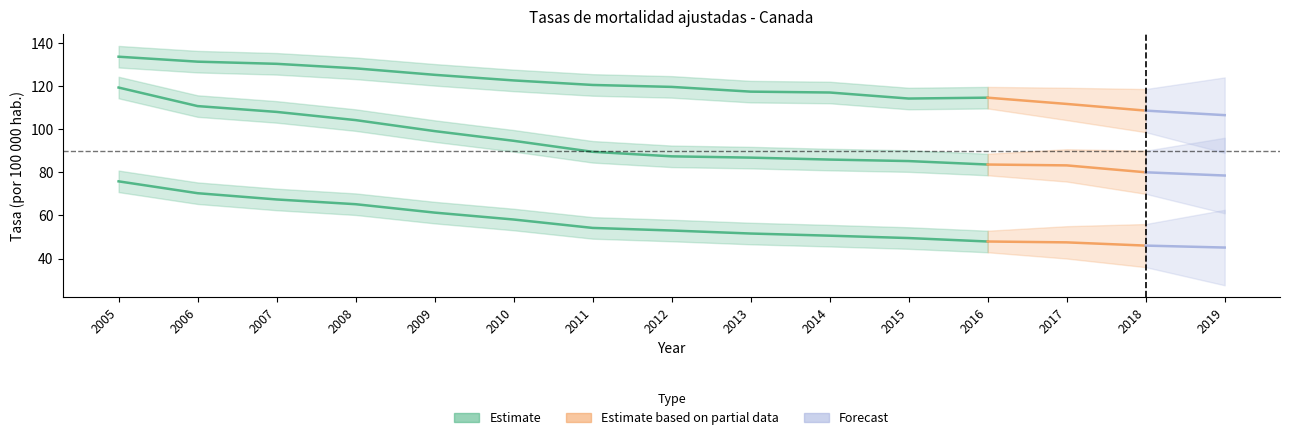

Reading left to right, transcribe all the data shown in this chart.

Enf. circulatorias: 2005=119.3	2006=110.7	2007=108.0	2008=104.2	2009=99.1	2010=94.6	2011=89.5	2012=87.4	2013=86.8	2014=85.9	2015=85.2	2016=83.6	2017=83.2	2018=80.0	2019=78.5
Enf. isquemicas: 2005=75.8	2006=70.3	2007=67.4	2008=65.2	2009=61.3	2010=58.1	2011=54.2	2012=53.0	2013=51.6	2014=50.6	2015=49.5	2016=47.9	2017=47.5	2018=46.0	2019=45.1
Neoplasias malignas: 2005=133.6	2006=131.3	2007=130.3	2008=128.2	2009=125.2	2010=122.6	2011=120.5	2012=119.6	2013=117.4	2014=117.0	2015=114.2	2016=114.6	2017=111.7	2018=108.6	2019=106.5